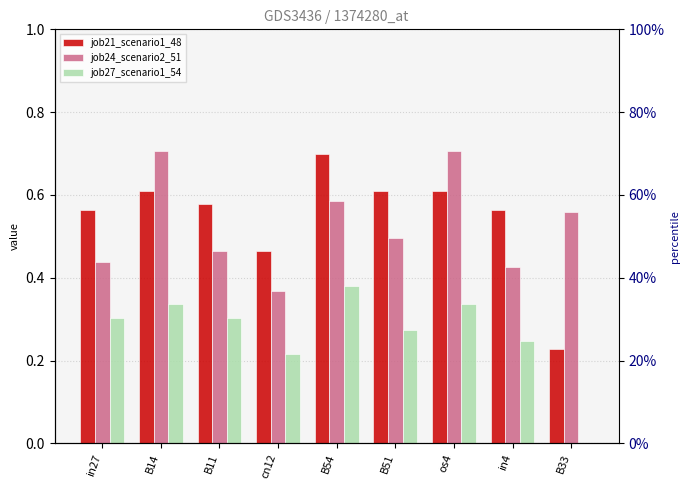

The job21_scenario1_48 series shows 0.6 at in4. True or false?

True